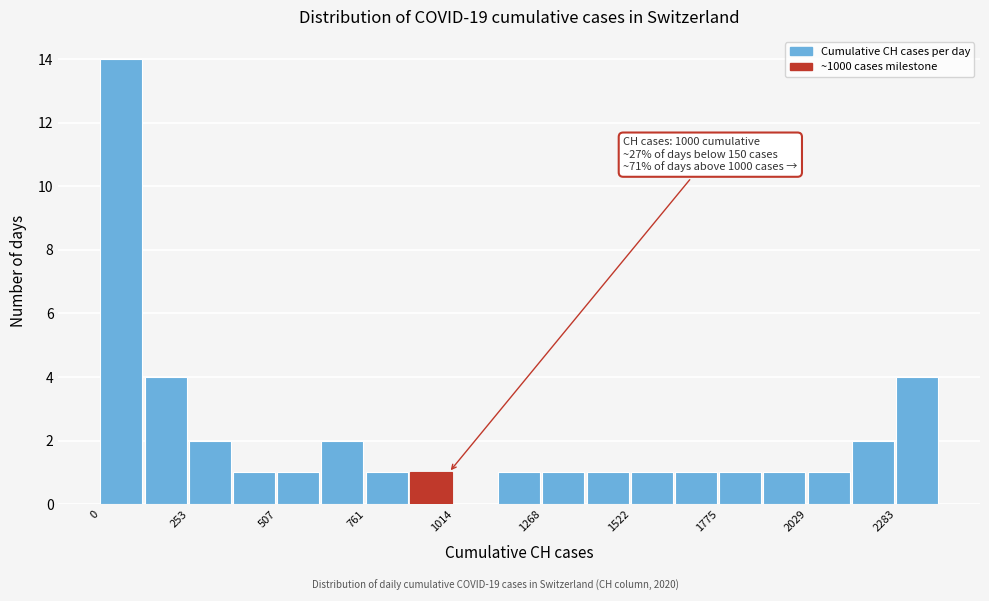

Read against the x-axis, roughly where is the centre of the tallest bar?

50